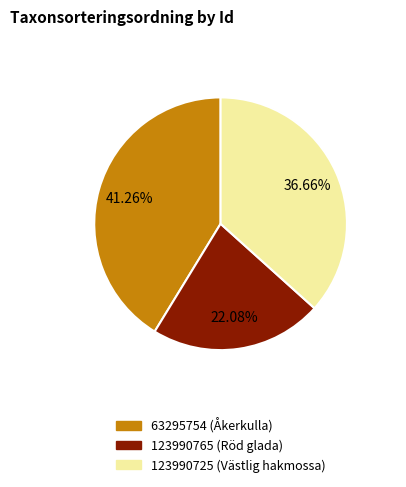

What is the total percentage of 123990765 (Röd glada) and 123990725 (Västlig hakmossa)?

58.7%